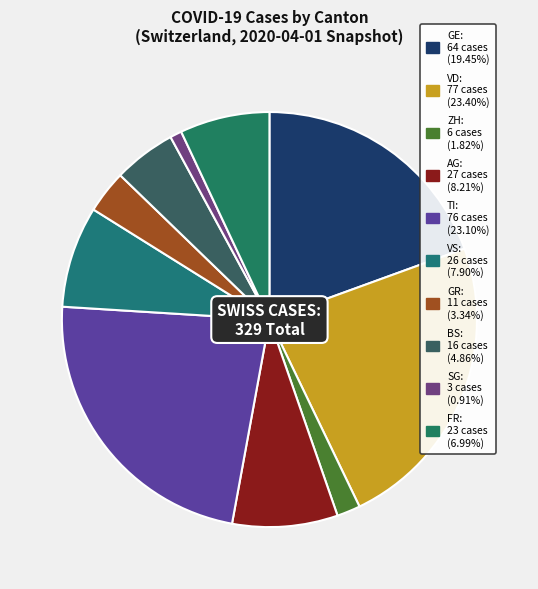

How many slices are in this pie chart?

10